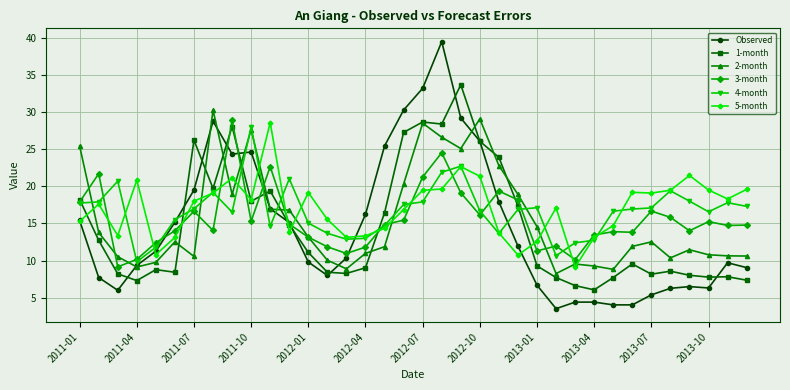

What is the value of the 4-month point at the 5th from the left?

11.8